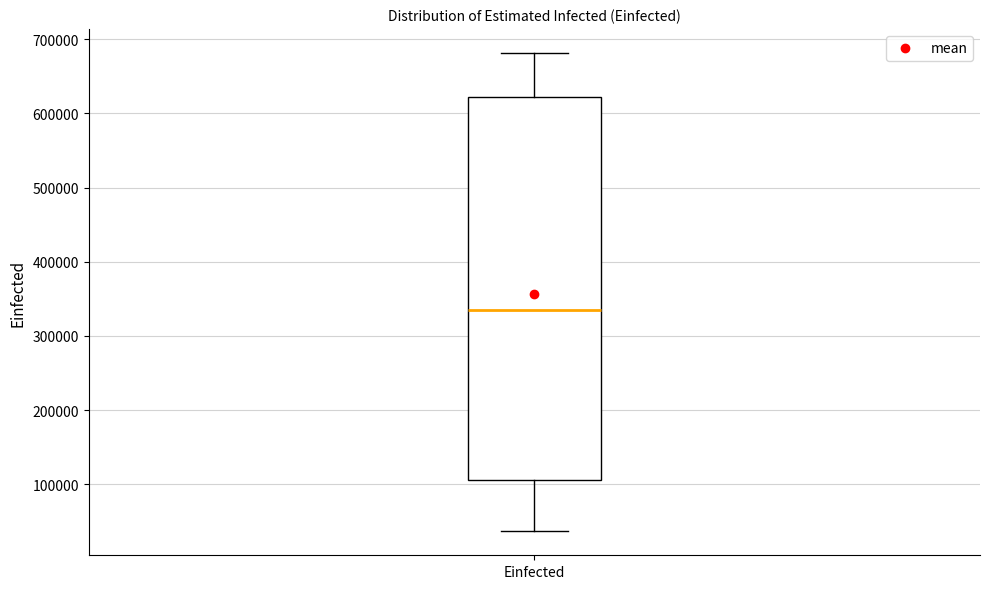

Read this box plot against the y-axis: the position of the median line, the range covered by the box, and the ends of both whiskers. The values are not printed on the chart, so give them approximately, as read against the axis.

median 330000, box 110000 to 620000, whiskers 40000 to 680000